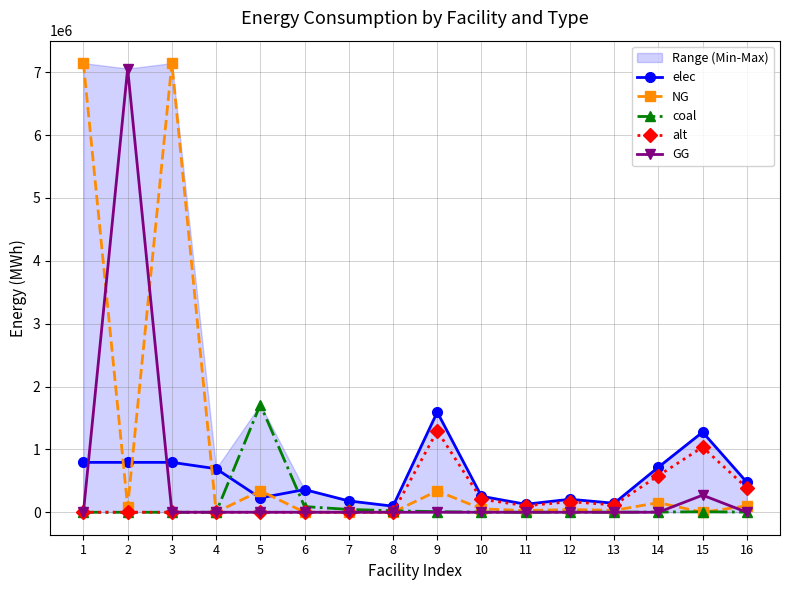

How many lines are shown in the chart?

5